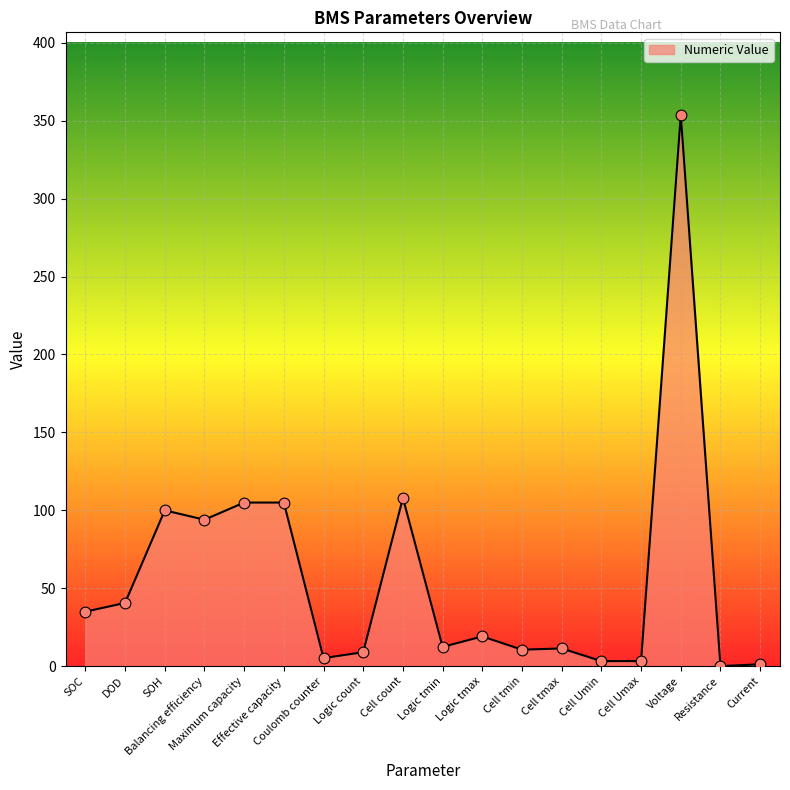

Approximately how many times larger is the value at Coulomb counter compared to SOC?

0.1